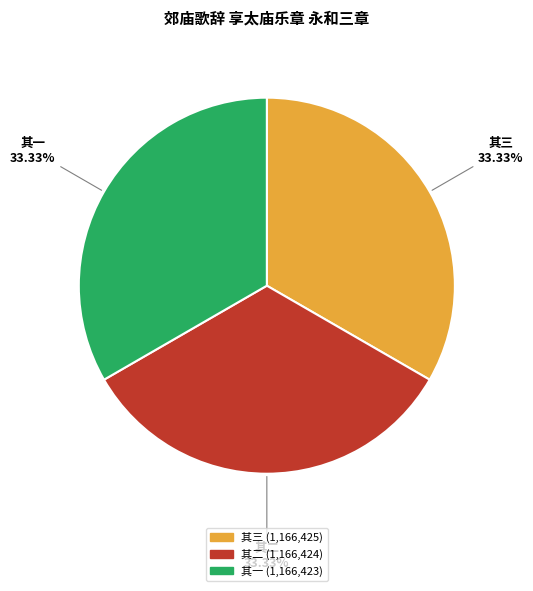

Is there any slice that represents more than half of the pie?

No